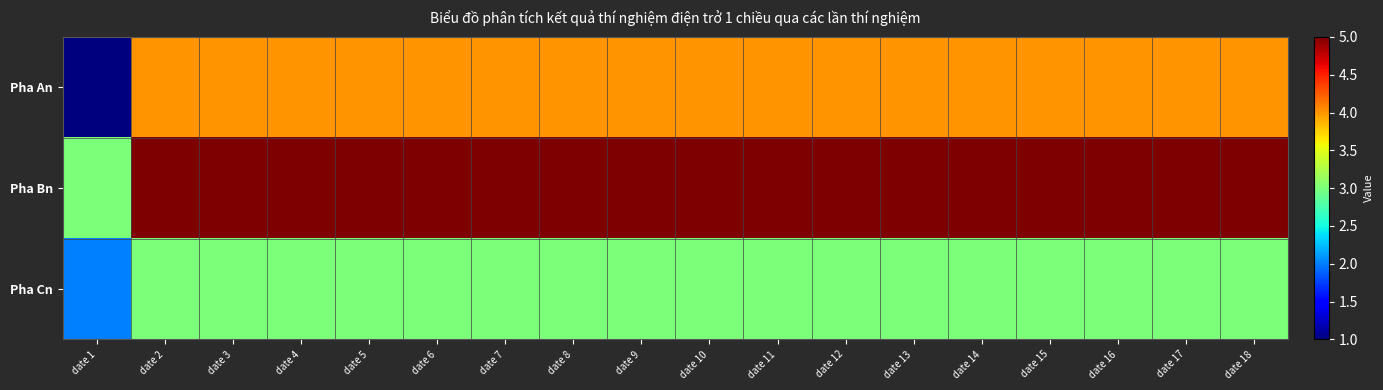

Reading left to right, extract all data points from this chart.

Pha An: date 1=1	date 2=4	date 3=4	date 4=4	date 5=4	date 6=4	date 7=4	date 8=4	date 9=4	date 10=4	date 11=4	date 12=4	date 13=4	date 14=4	date 15=4	date 16=4	date 17=4	date 18=4
Pha Bn: date 1=3	date 2=5	date 3=5	date 4=5	date 5=5	date 6=5	date 7=5	date 8=5	date 9=5	date 10=5	date 11=5	date 12=5	date 13=5	date 14=5	date 15=5	date 16=5	date 17=5	date 18=5
Pha Cn: date 1=2	date 2=3	date 3=3	date 4=3	date 5=3	date 6=3	date 7=3	date 8=3	date 9=3	date 10=3	date 11=3	date 12=3	date 13=3	date 14=3	date 15=3	date 16=3	date 17=3	date 18=3